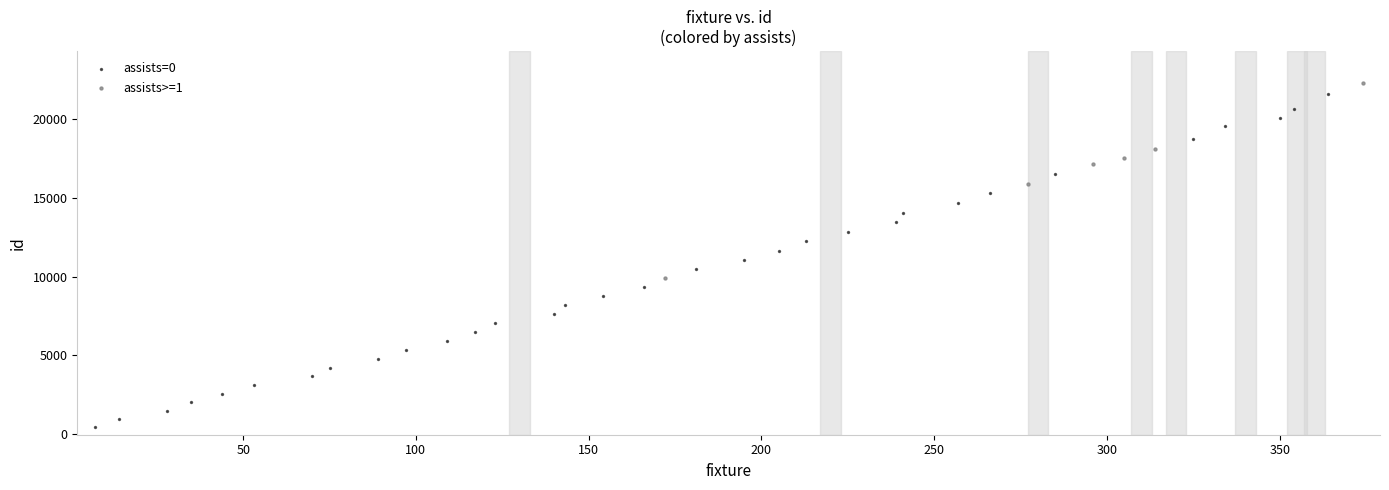

Which series contains the lowest Y value?

assists=0